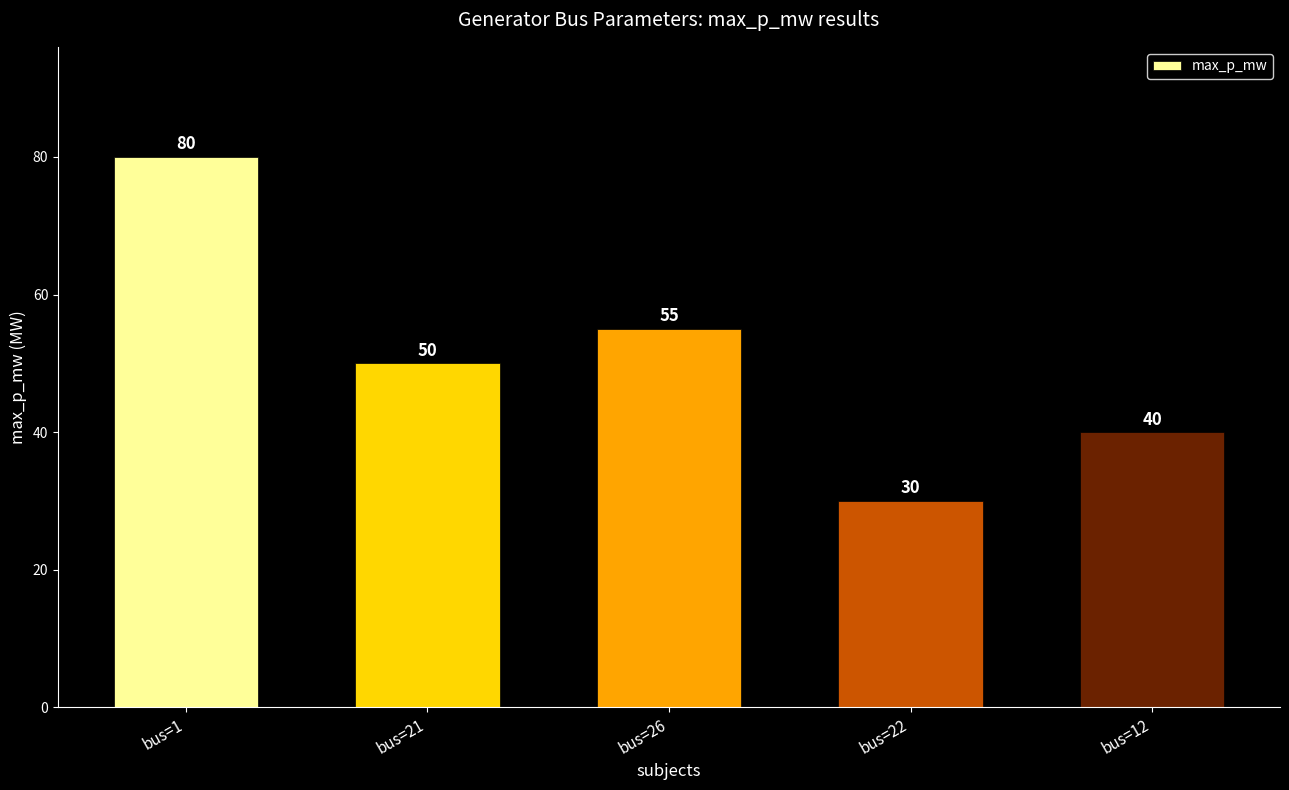

The chart shows a value of 26 at bus=1. True or false?

False